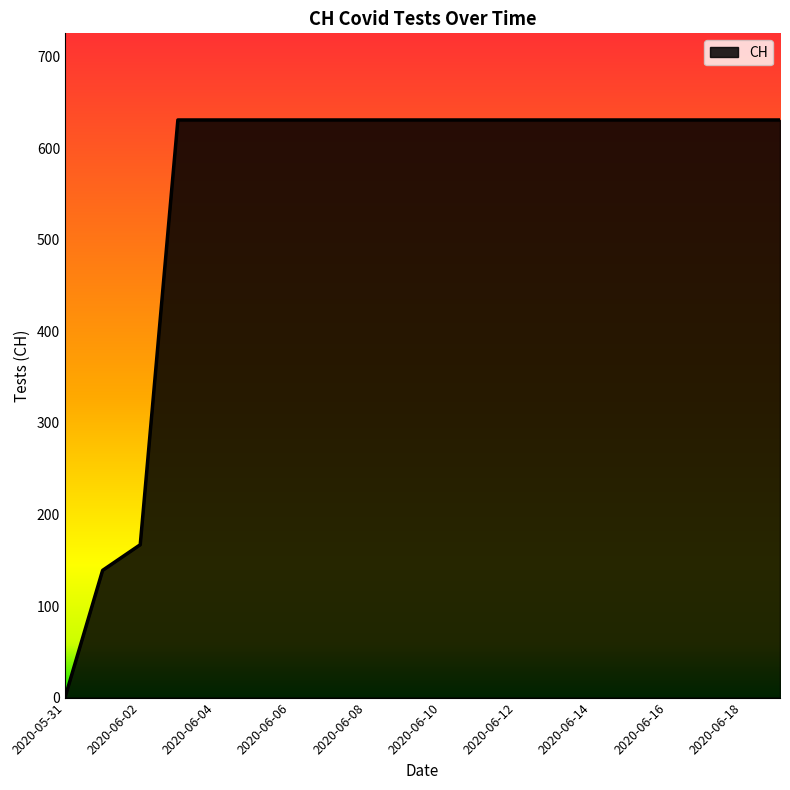

What is the greatest value displayed?

631